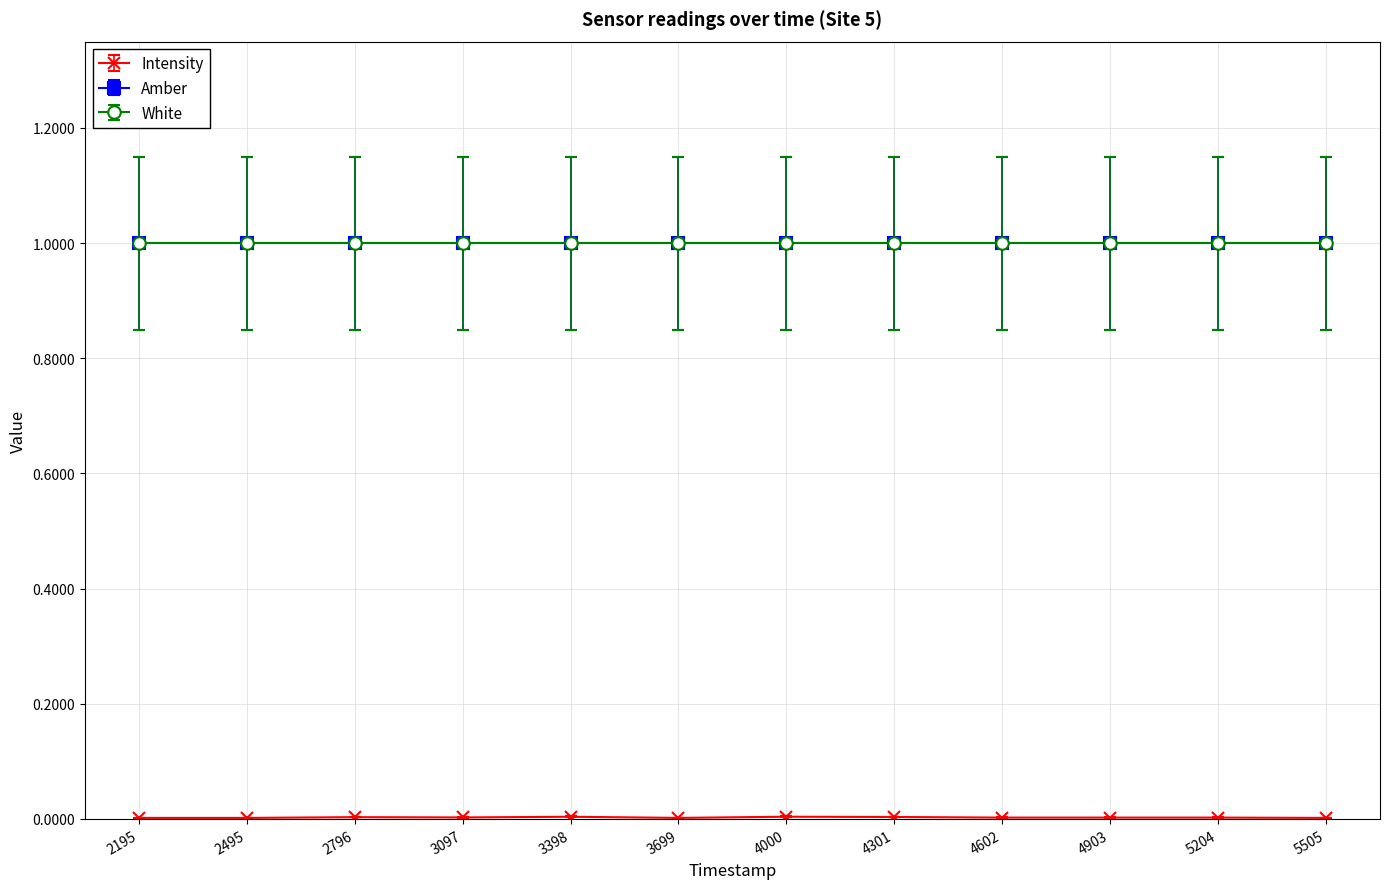

At how many categories does at least one series exceed 0?

12